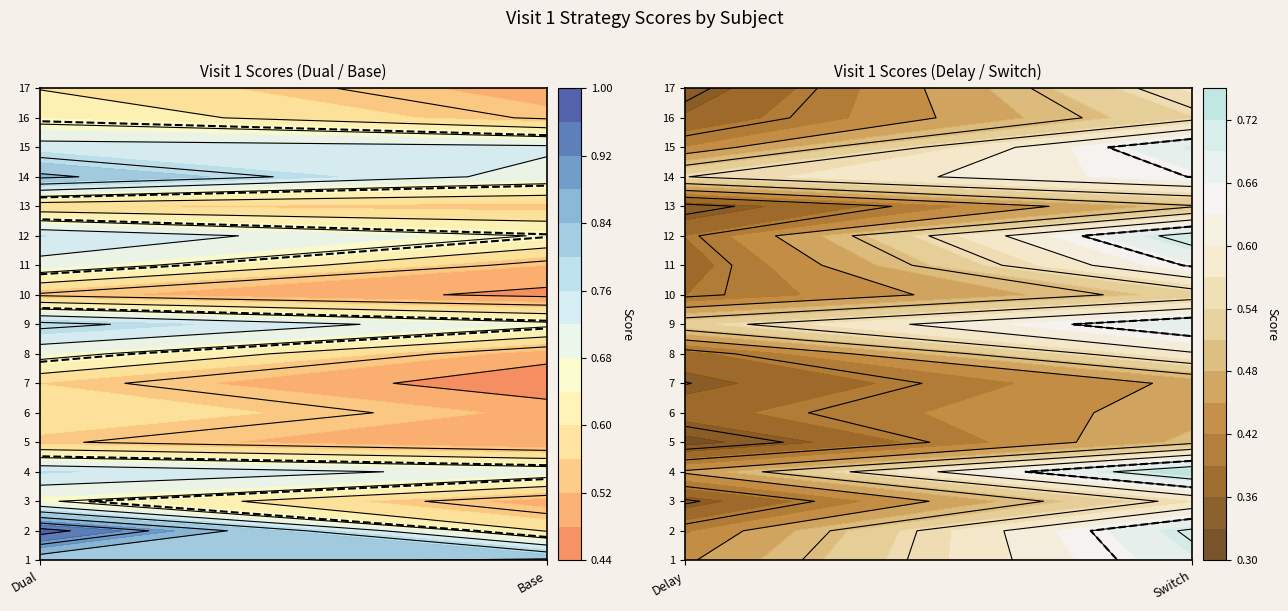

Between 4 and 13, which series saw the biggest shift?

Switch